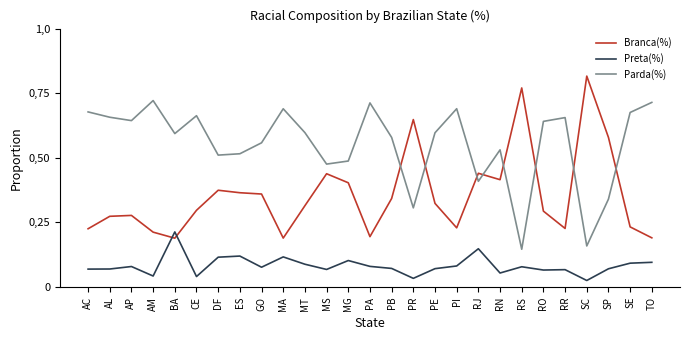

Read the Parda(%) value at SC.

0.2